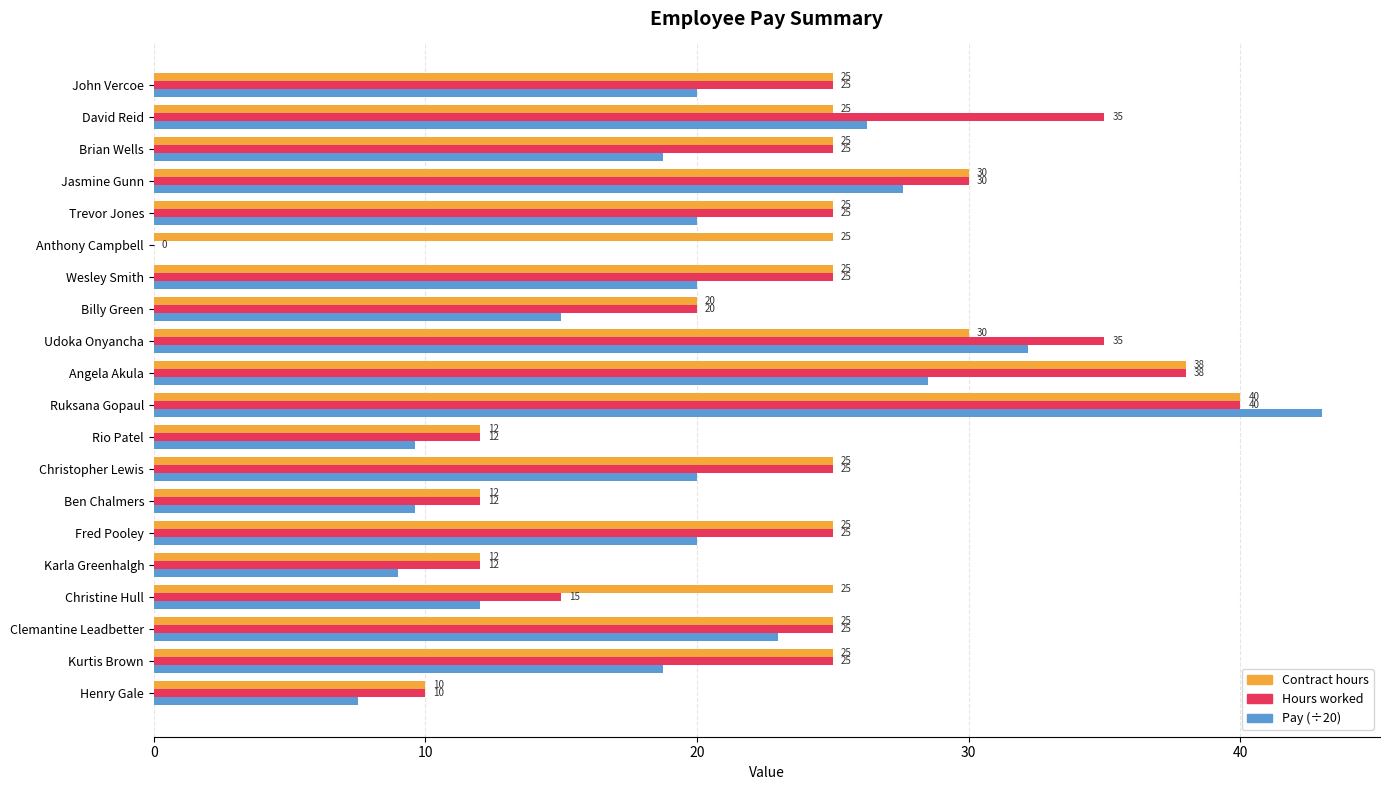

What is the maximum value for Pay (÷20)?

43.0